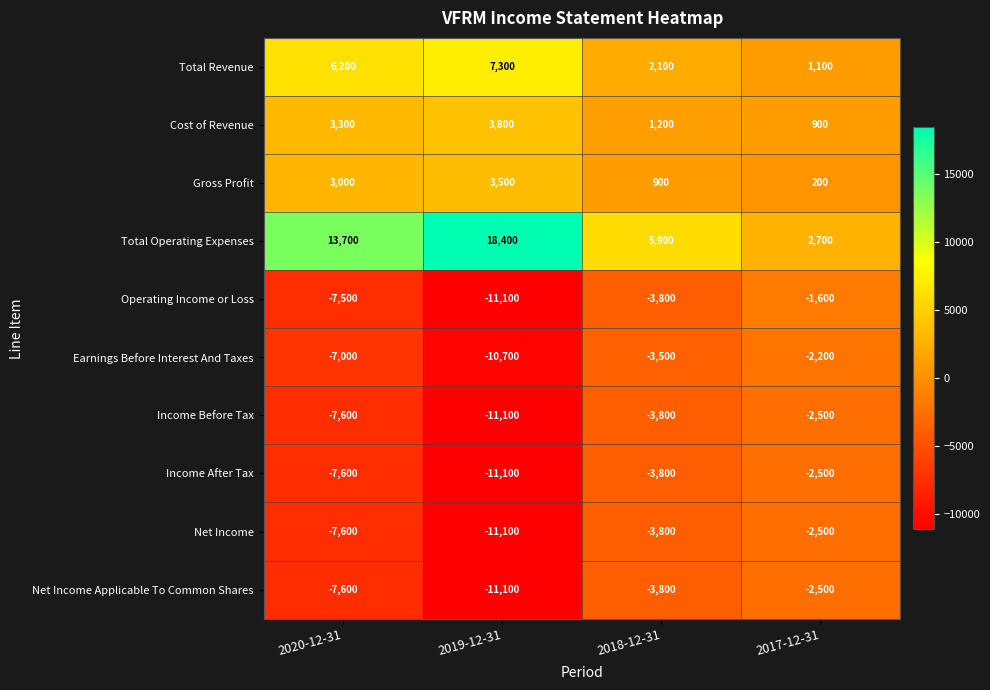

What is the maximum value shown in the chart?

18400